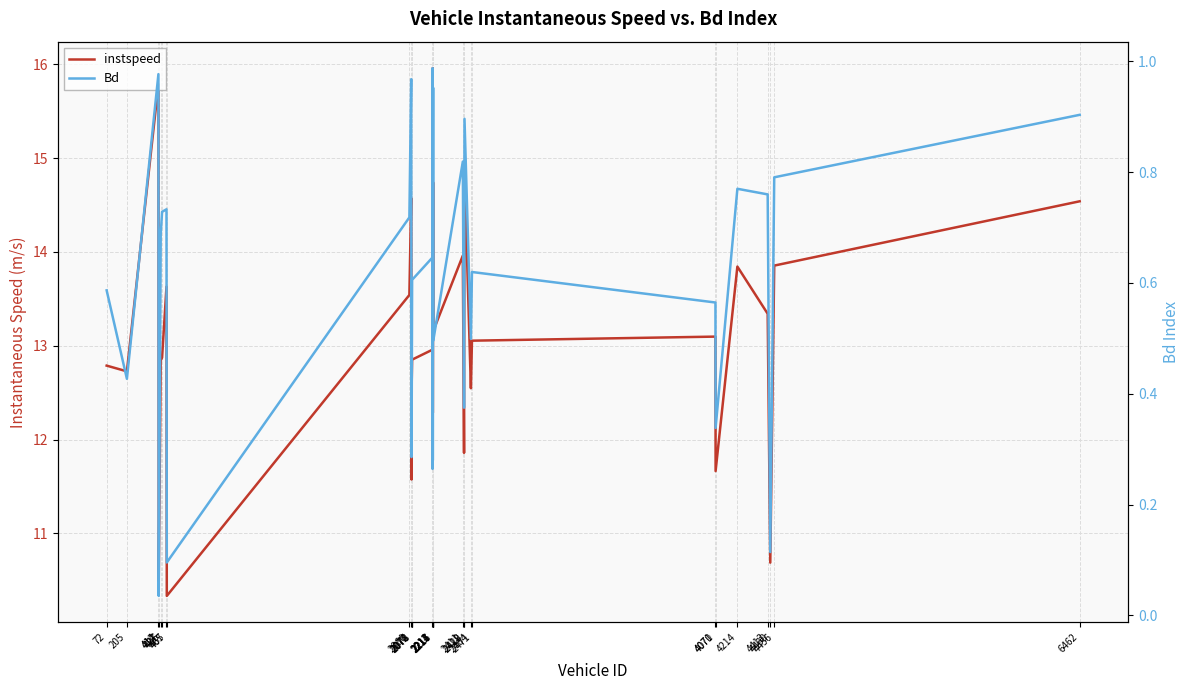

In Bd, how many points are higher than both neighbors (excluding endpoints)?

10